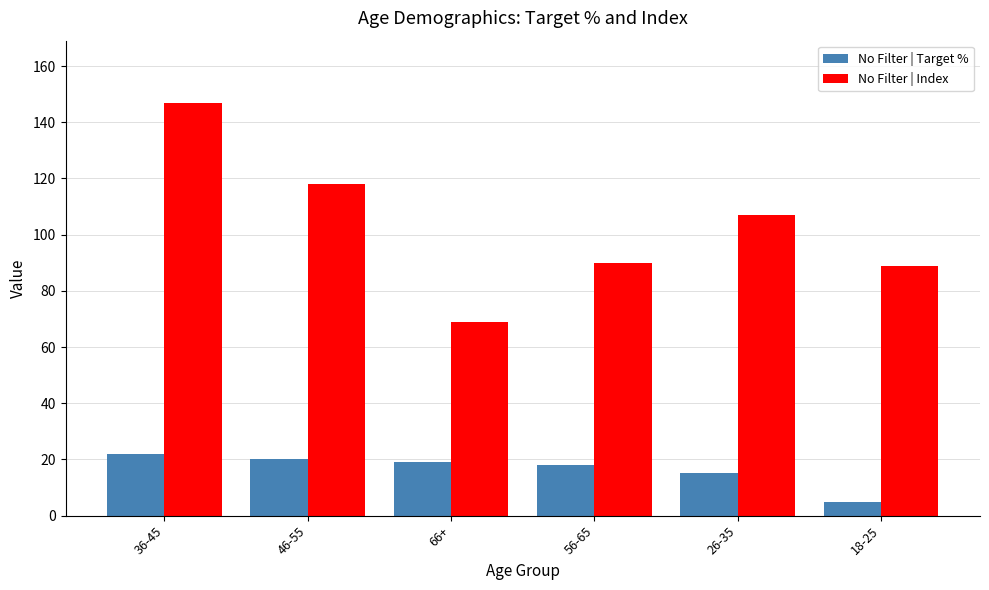

Between 26-35 and 18-25, which series saw the biggest shift?

No Filter | Index